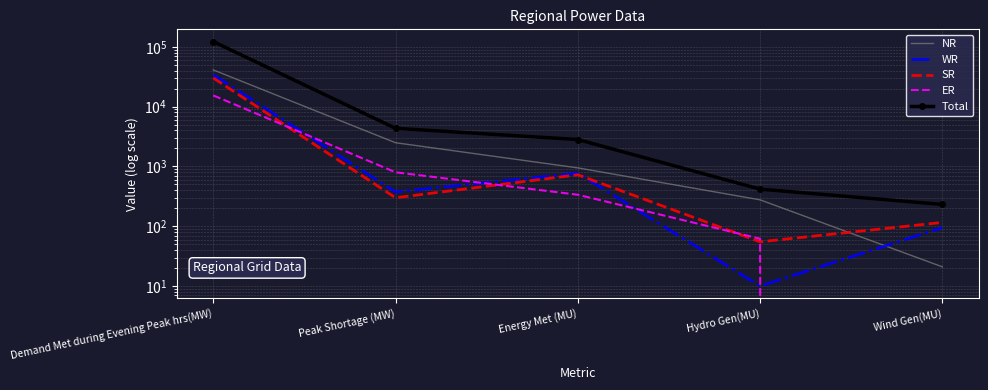

True or false: Total has more than 1 points higher than both neighbors.

False